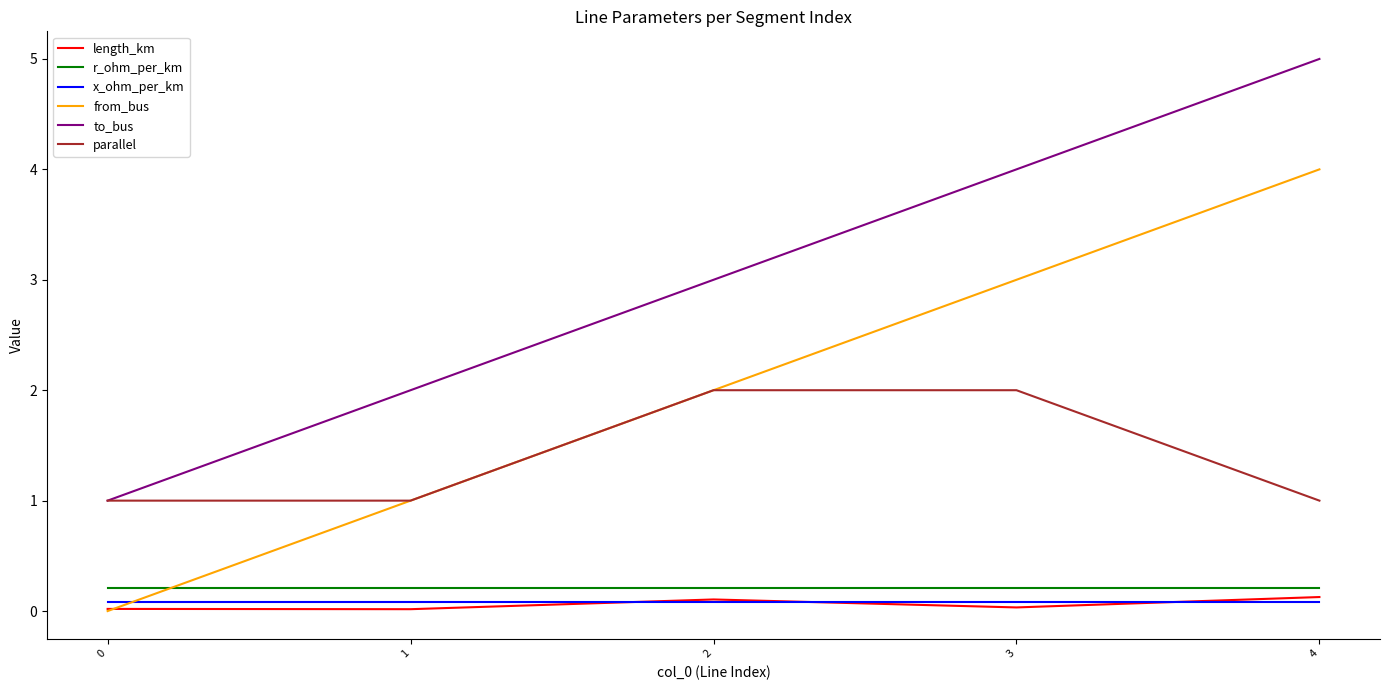

Which label corresponds to the largest value in the chart?

4